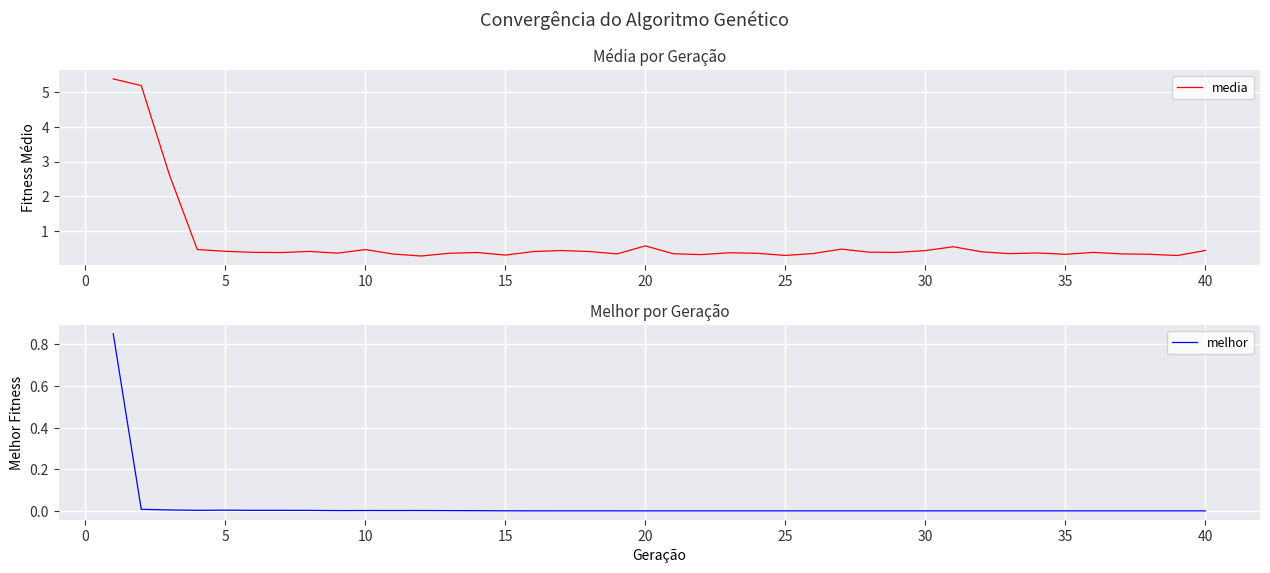

What is the highest value of the media series?

5.4